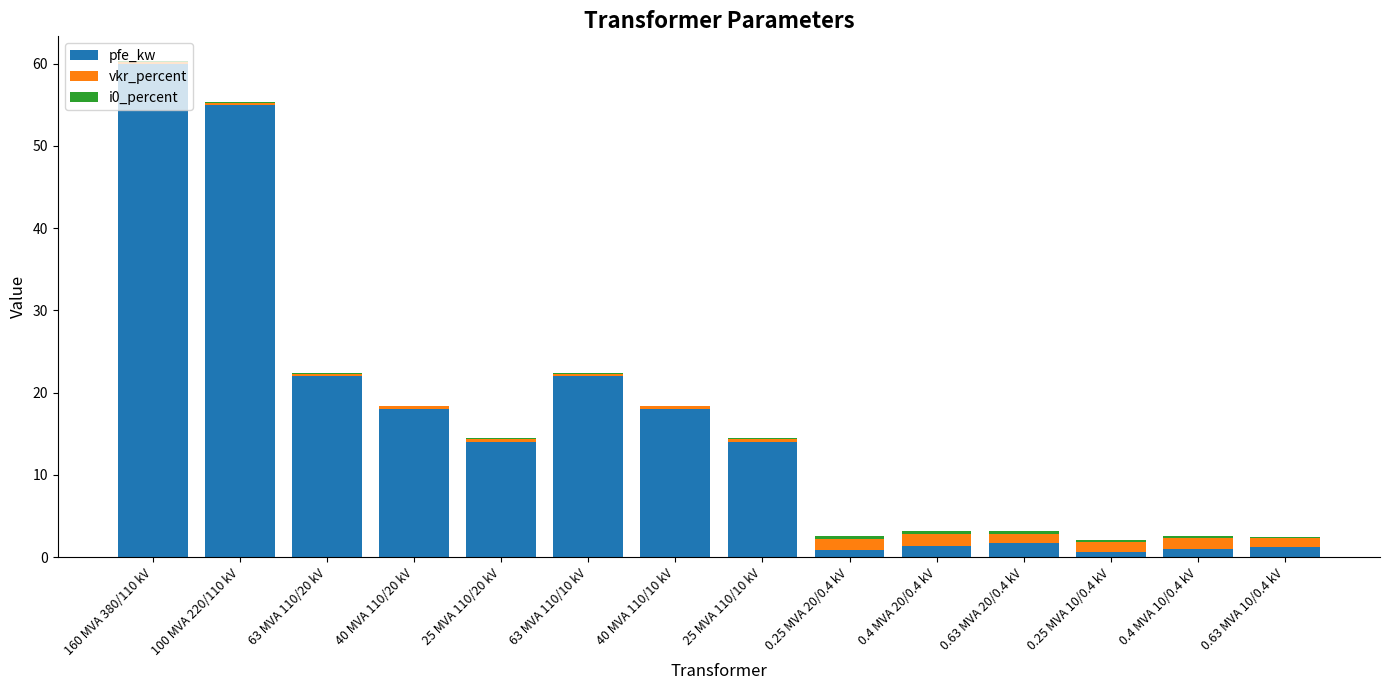

What is the approximate value of pfe_kw at 160 MVA 380/110 kV?

60.0